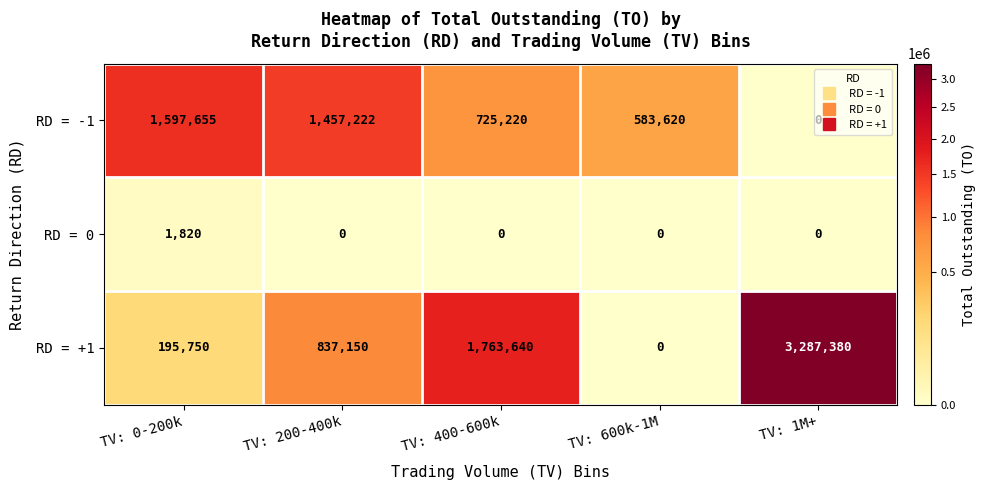

At which category is the sum across all series the highest?

TV: 1M+